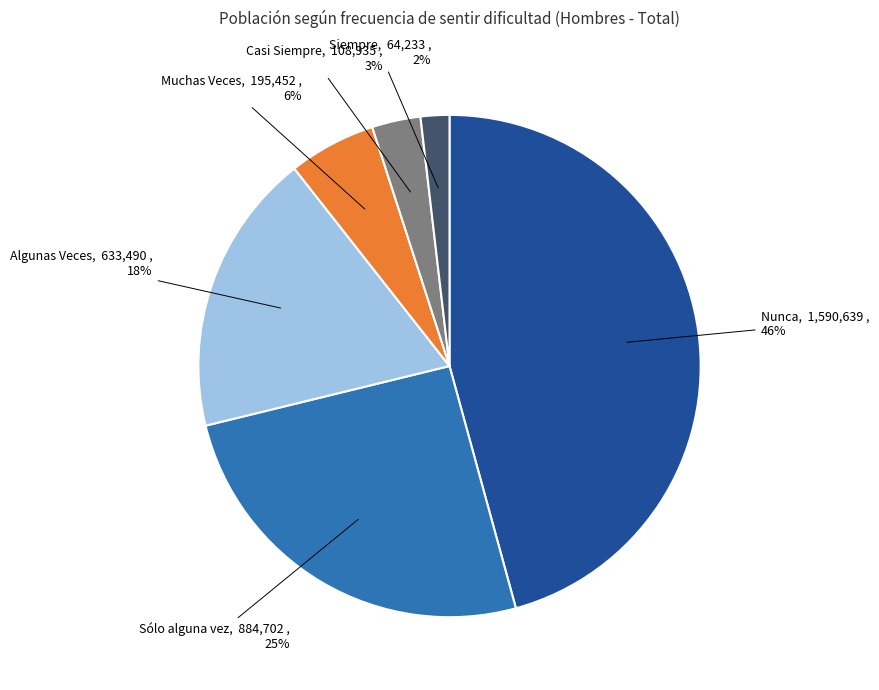

Does Algunas Veces account for over 50% of the chart?

No